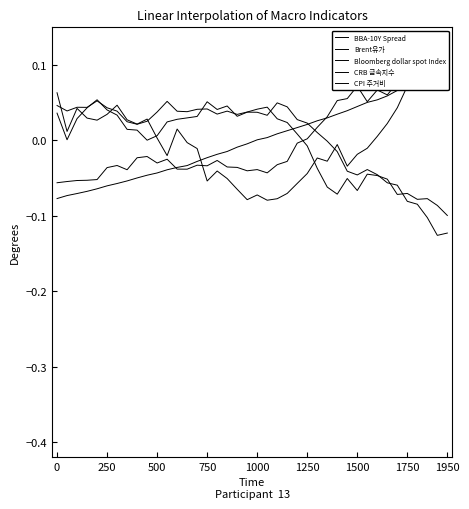

After their last crossing, which series has the higher values: Brent유가 or BBA-10Y Spread?

BBA-10Y Spread